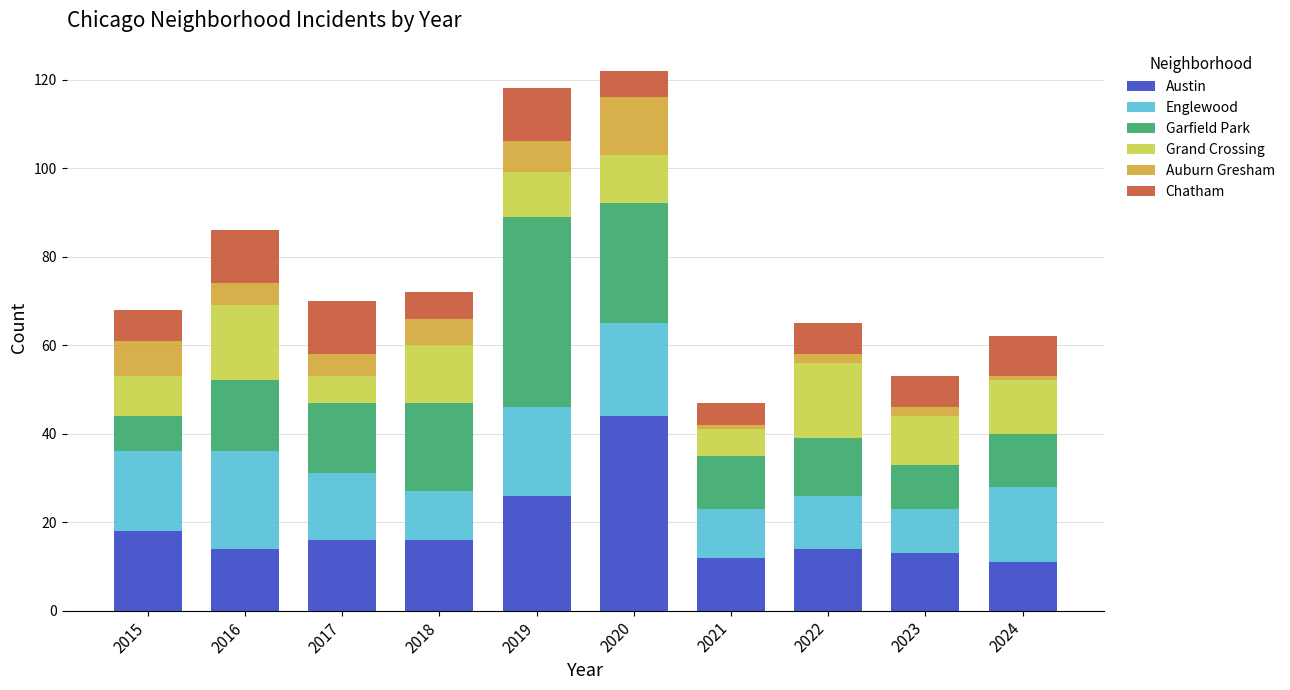

What are all the series names shown in the legend?

Austin, Englewood, Garfield Park, Grand Crossing, Auburn Gresham, Chatham